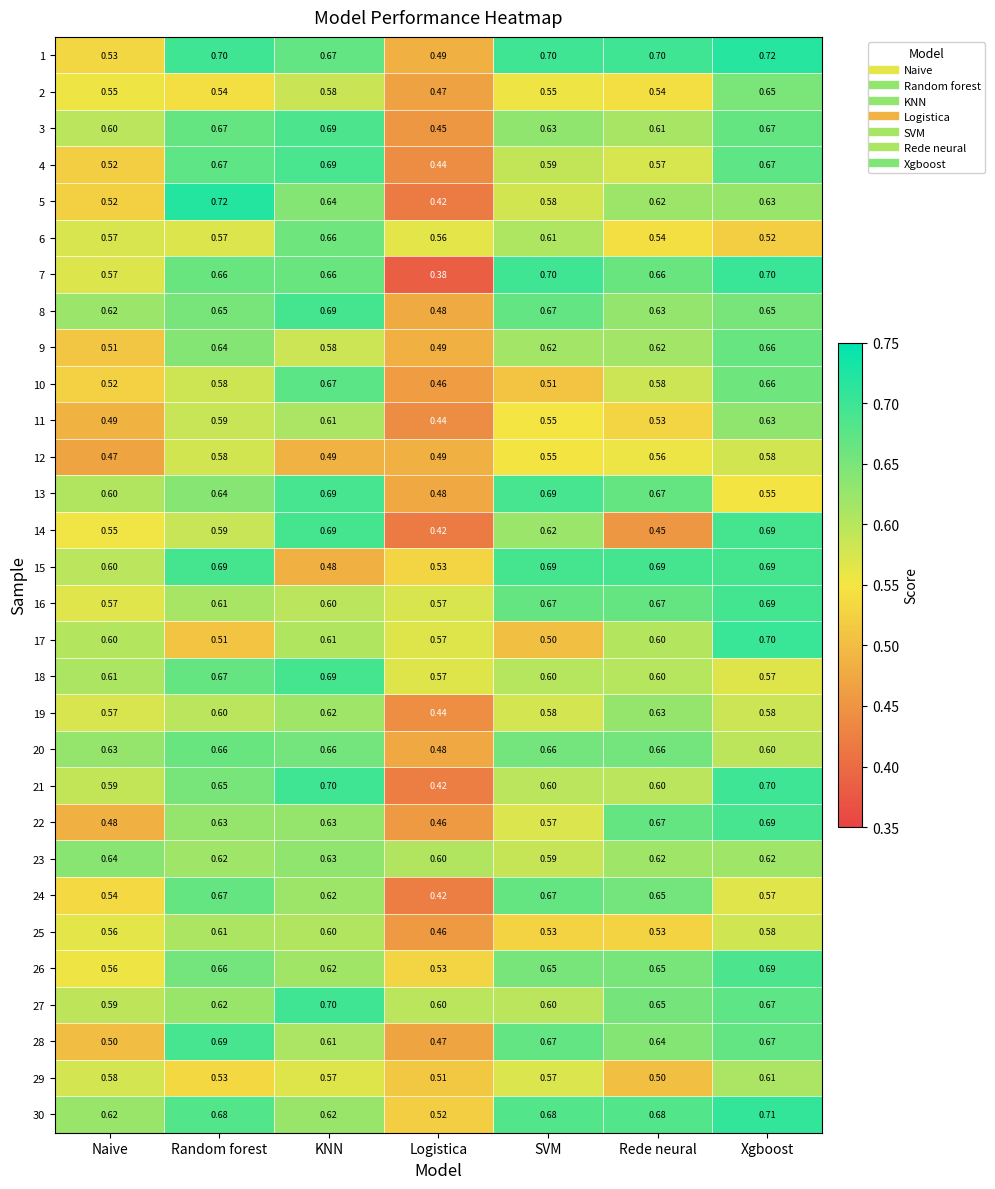

At which label does 20 reach its minimum?

Logistica